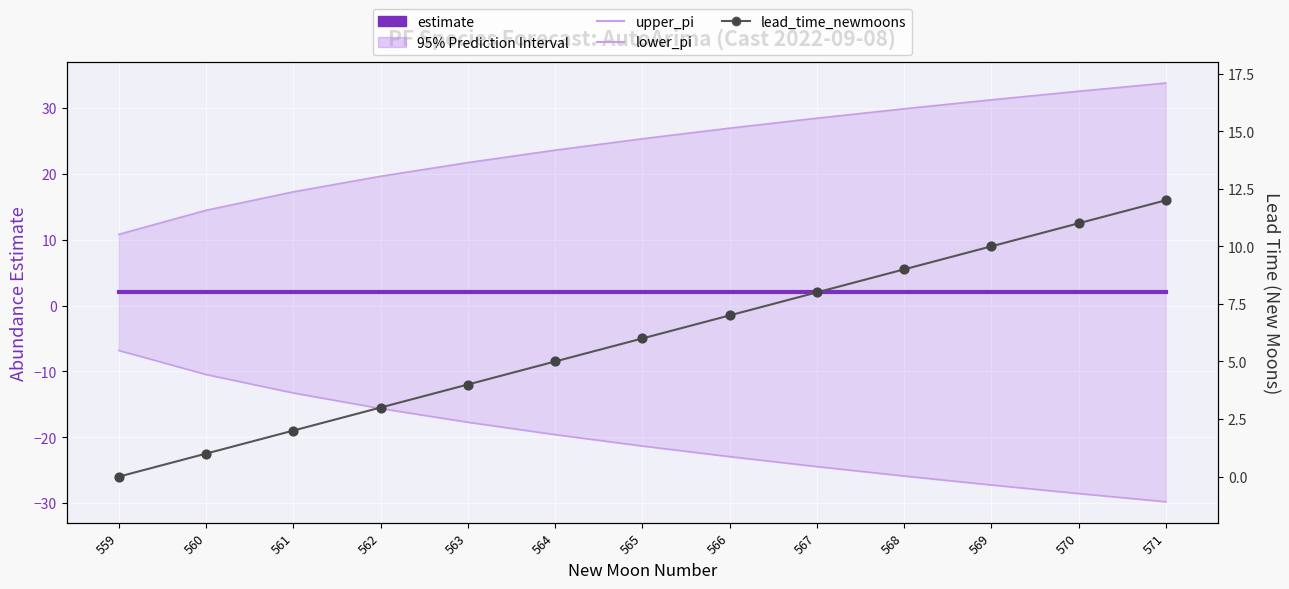

Is the value of lower_pi at 559 greater than the value of estimate at 568?

No